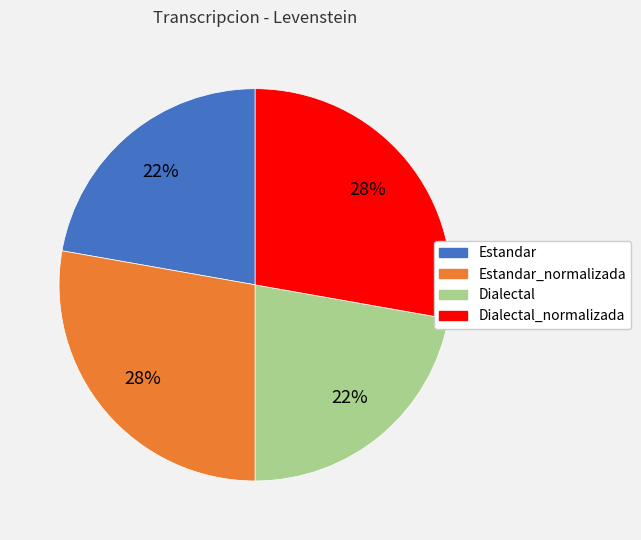

To the nearest percent, what is the difference between the largest and smallest slice percentages?

6%